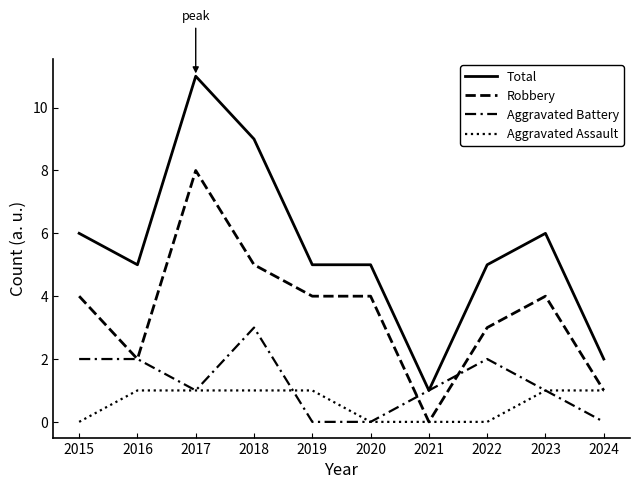

What is the value of the Total point at the 4th from the left?

9